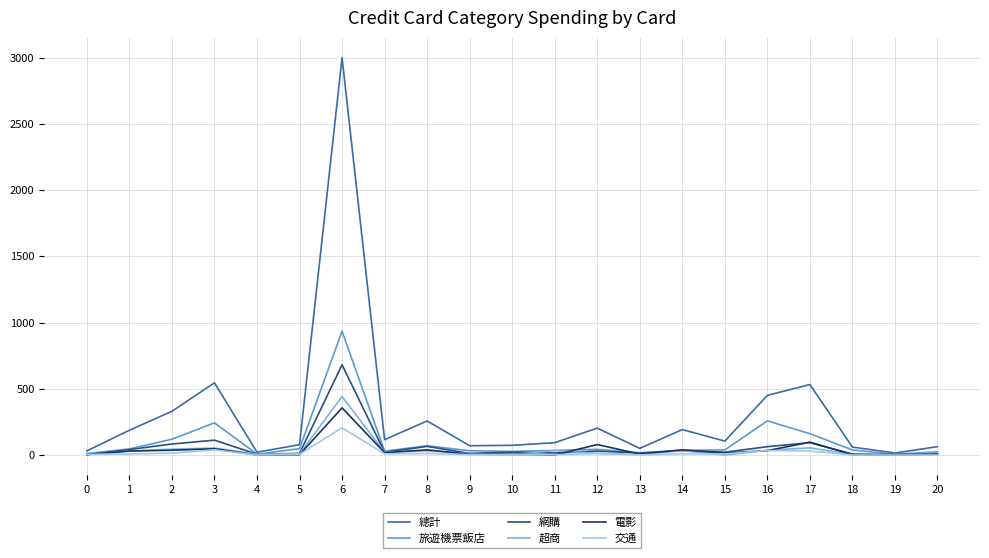

Which series has the largest range (max minus min)?

總計